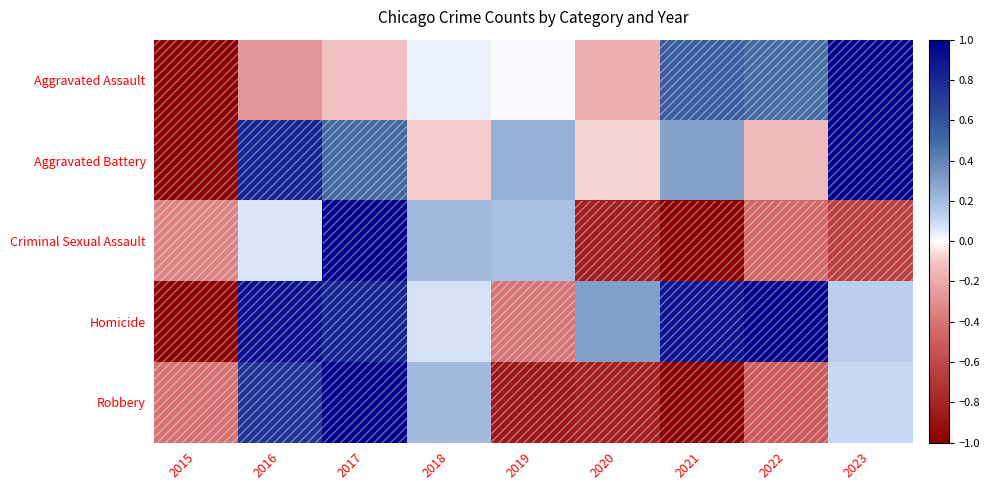

At which category does the chart reach its peak across all series?

2023